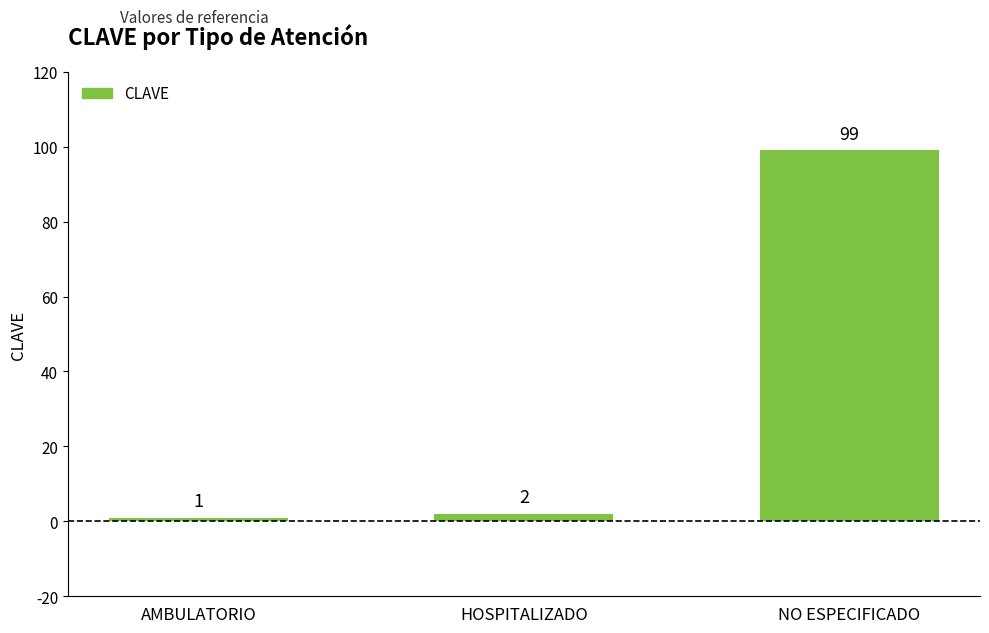

The value at NO ESPECIFICADO is 137. True or false?

False